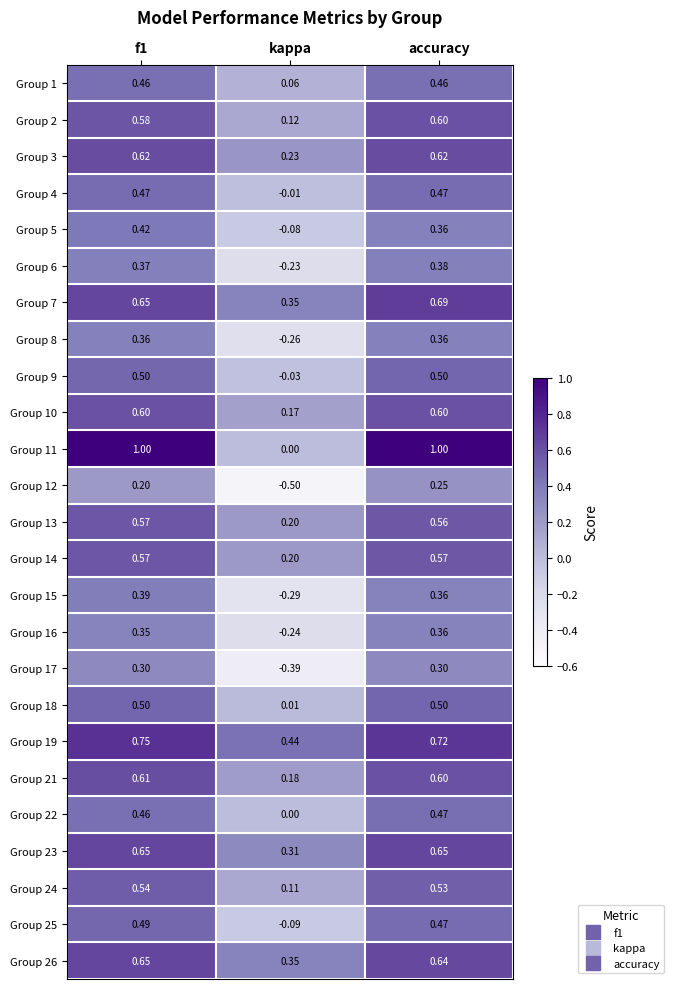

Which series has the largest range (max minus min)?

Group 11